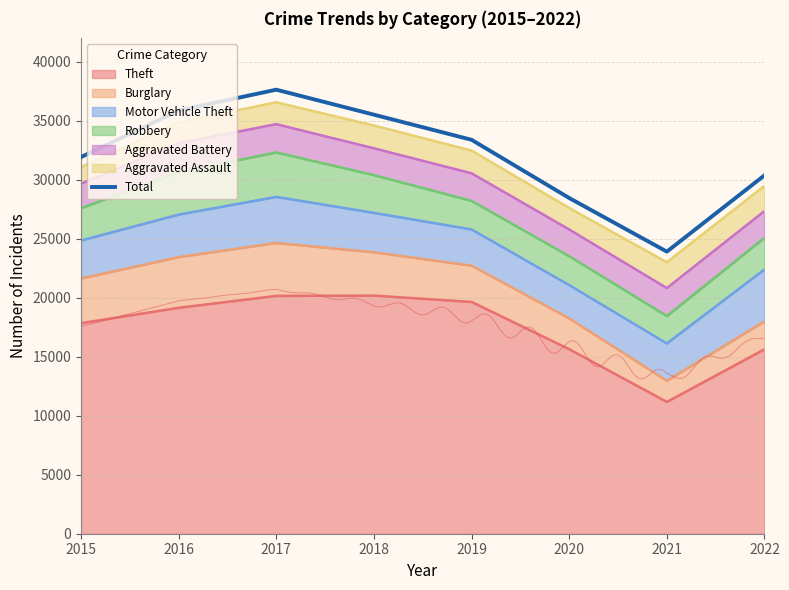

Rank the categories by value from lowest to highest.

2021, 2020, 2022, 2015, 2019, 2018, 2016, 2017